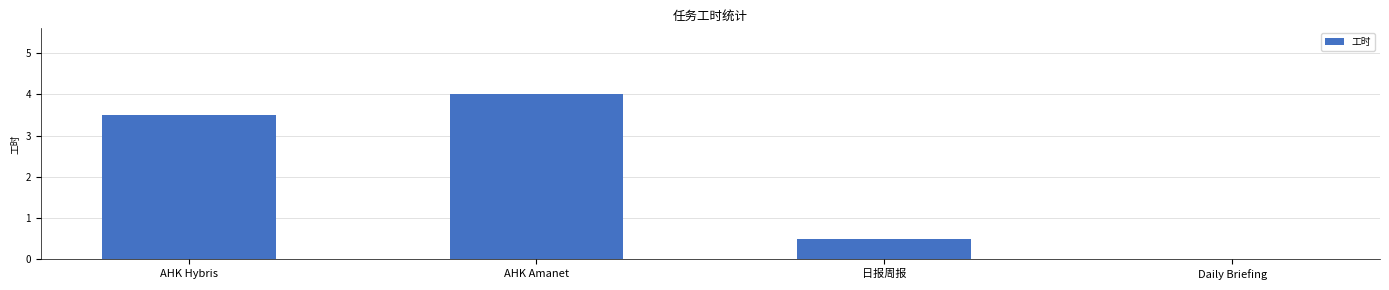

True or false: the data shows 1.5 at AHK Amanet.

False